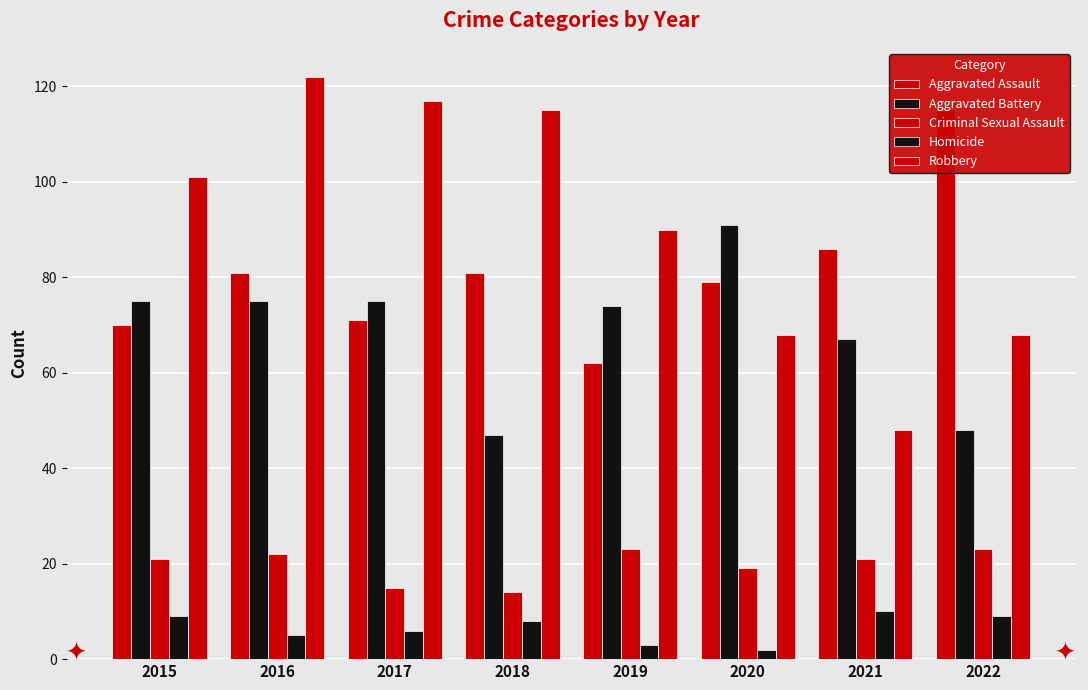

Is it true that Aggravated Assault equals 42 at 2022?

False